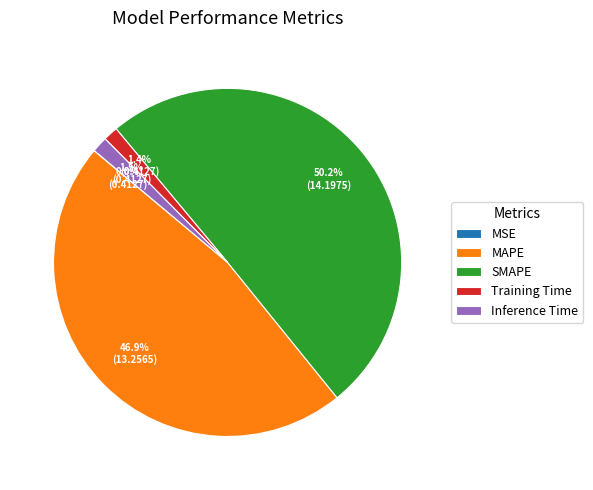

What portion of the pie excludes Training Time?

98.6%